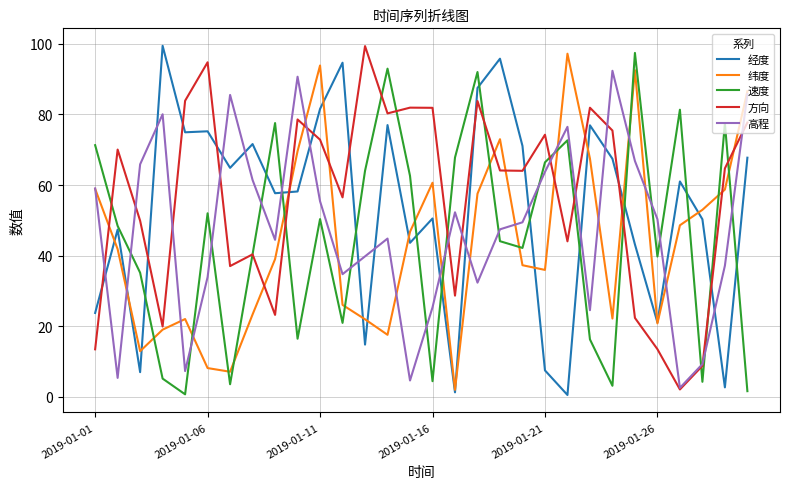

What is the maximum value shown in the chart?

99.5